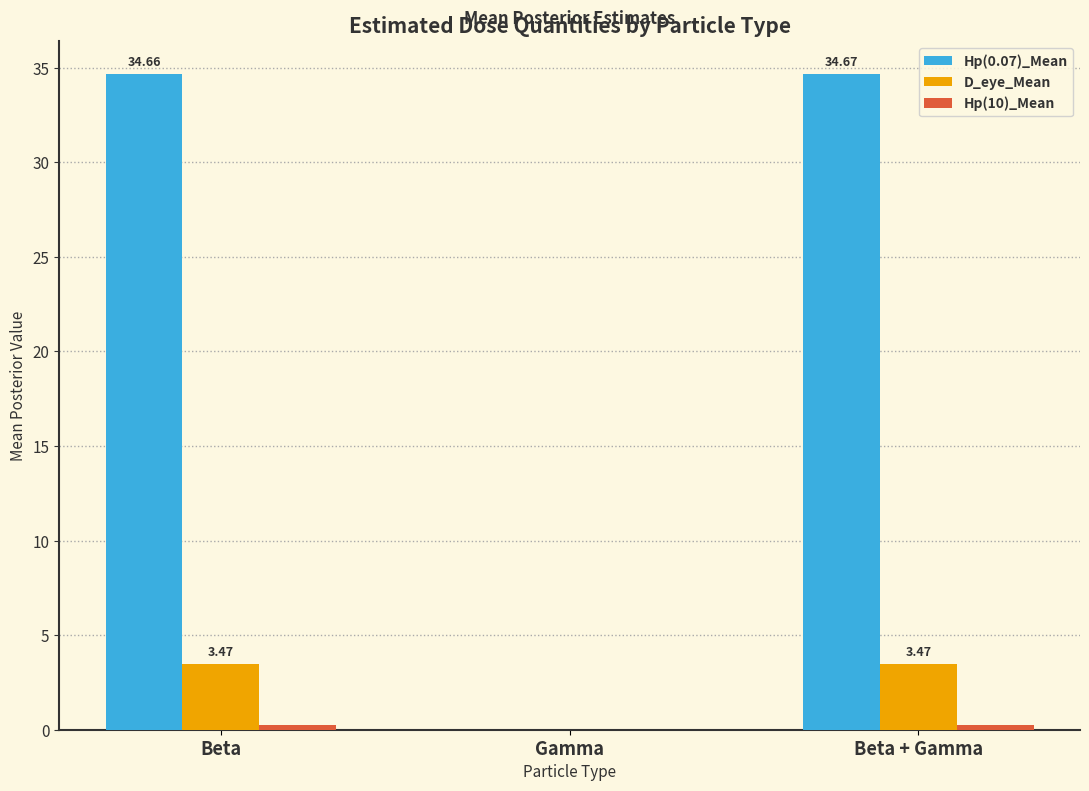

What is the approximate value of Hp(10)_Mean at Beta + Gamma?

0.3